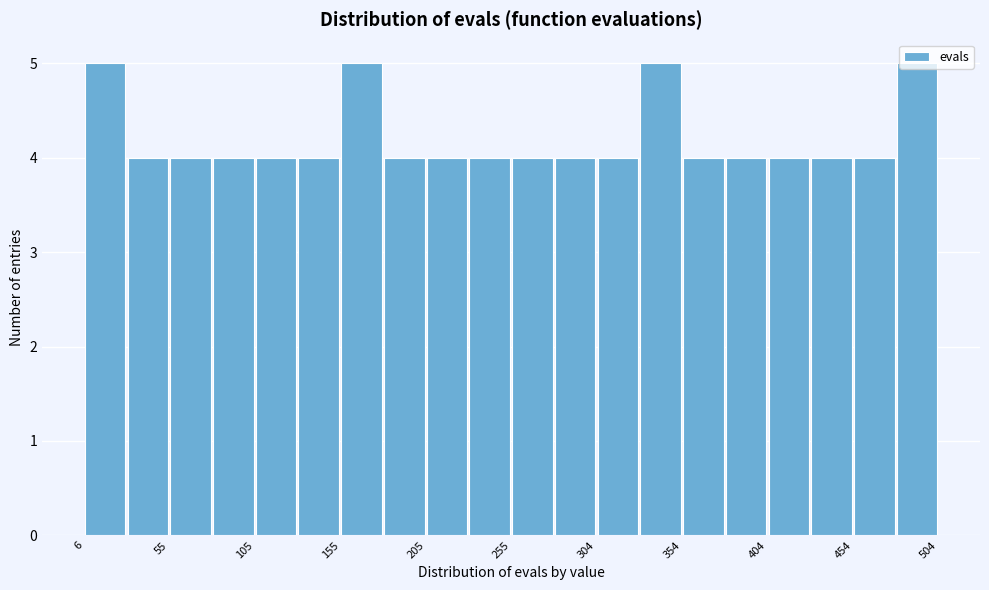

Reading left to right, list every bar in this chart as the range it spans on the x-axis followed by its height. Neither the bar edges nor the heights are printed on the chart, so give them approximately, as read against the axes.

5 to 30: 5
30 to 55: 4
55 to 80: 4
80 to 105: 4
105 to 130: 4
130 to 155: 4
155 to 180: 5
180 to 205: 4
205 to 230: 4
230 to 255: 4
255 to 280: 4
280 to 305: 4
305 to 330: 4
330 to 355: 5
355 to 380: 4
380 to 405: 4
405 to 430: 4
430 to 455: 4
455 to 480: 4
480 to 505: 5